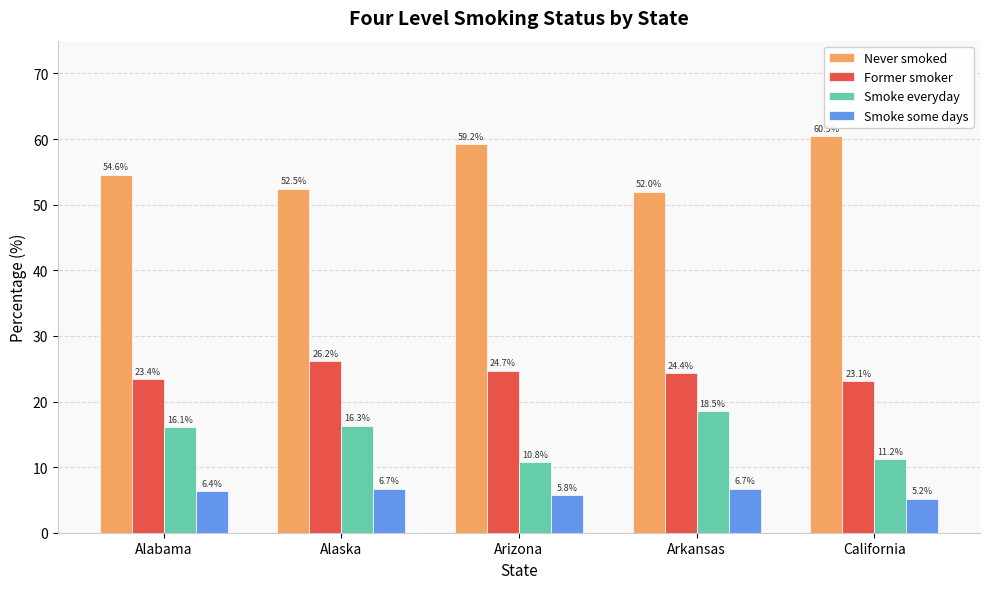

Which series has the widest spread of values?

Never smoked